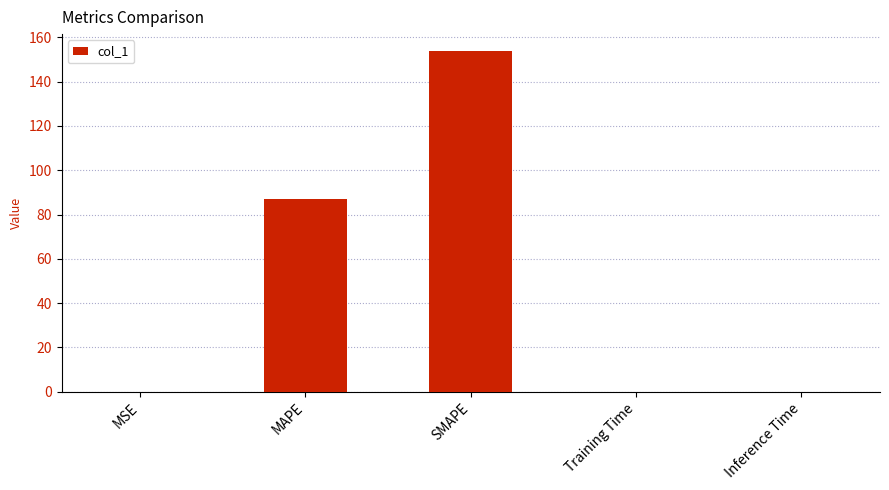

Where is the data nearest to the value 76?

MAPE